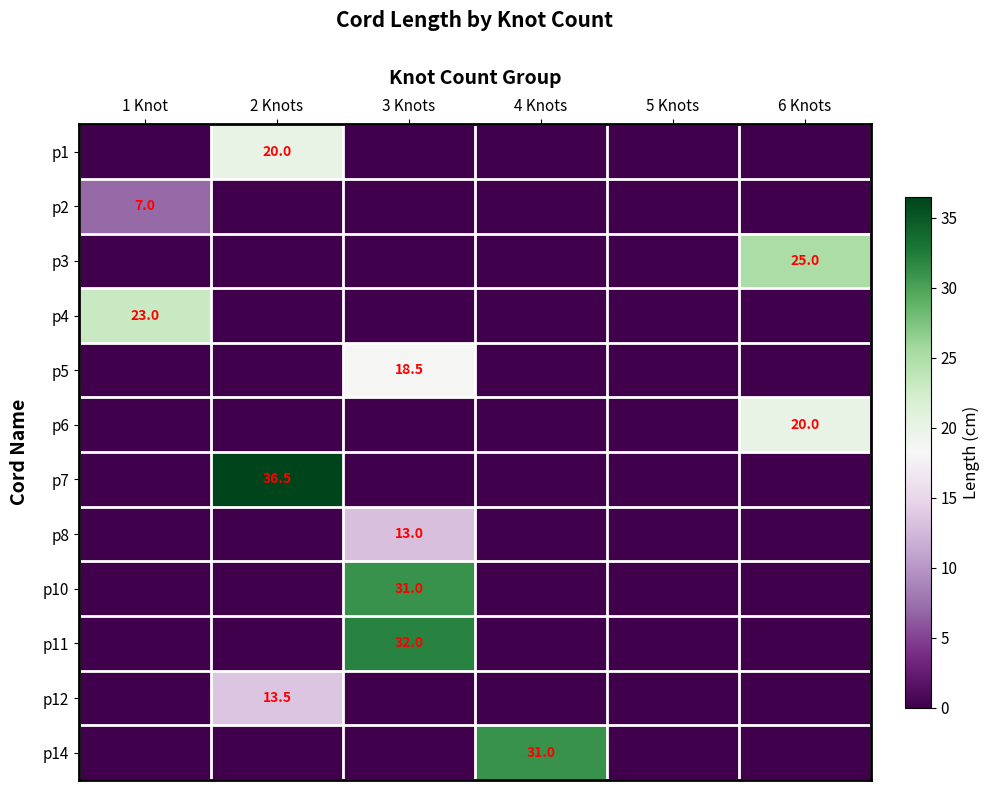

True or false: p6 has a value of 34.8 at 6 Knots.

False